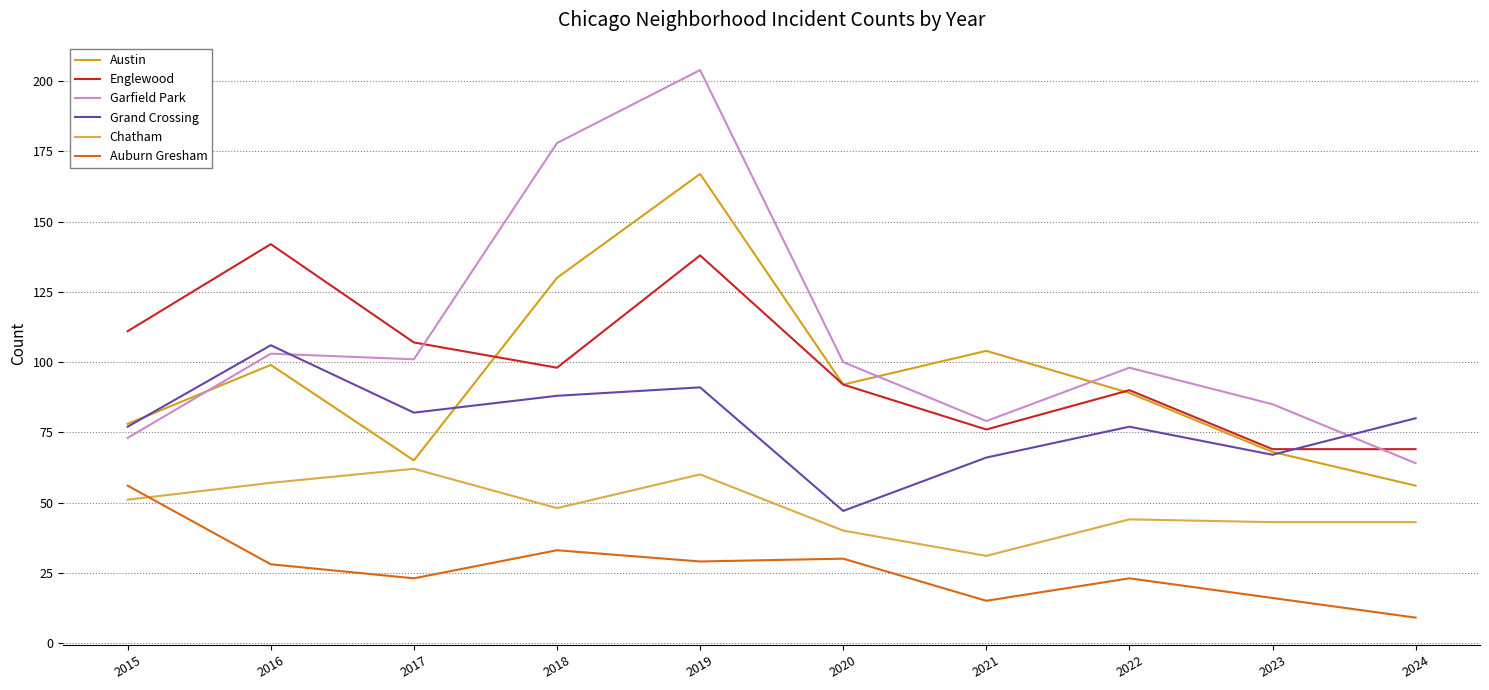

What is the difference between the second highest and second lowest values in the Austin series?

65